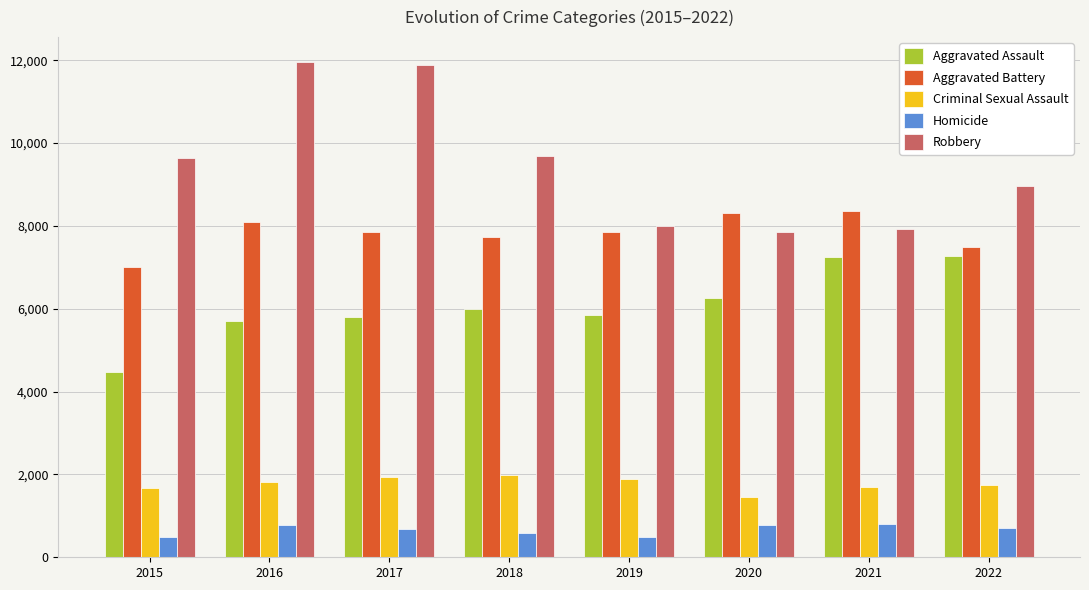

Which series has the largest total across all categories?

Robbery